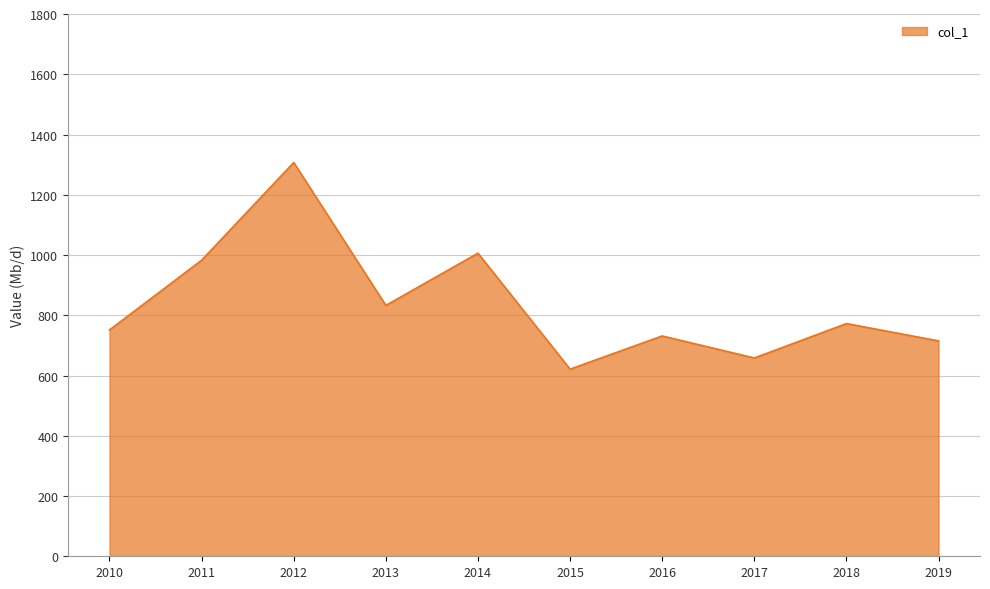

How many lines are shown in the chart?

1